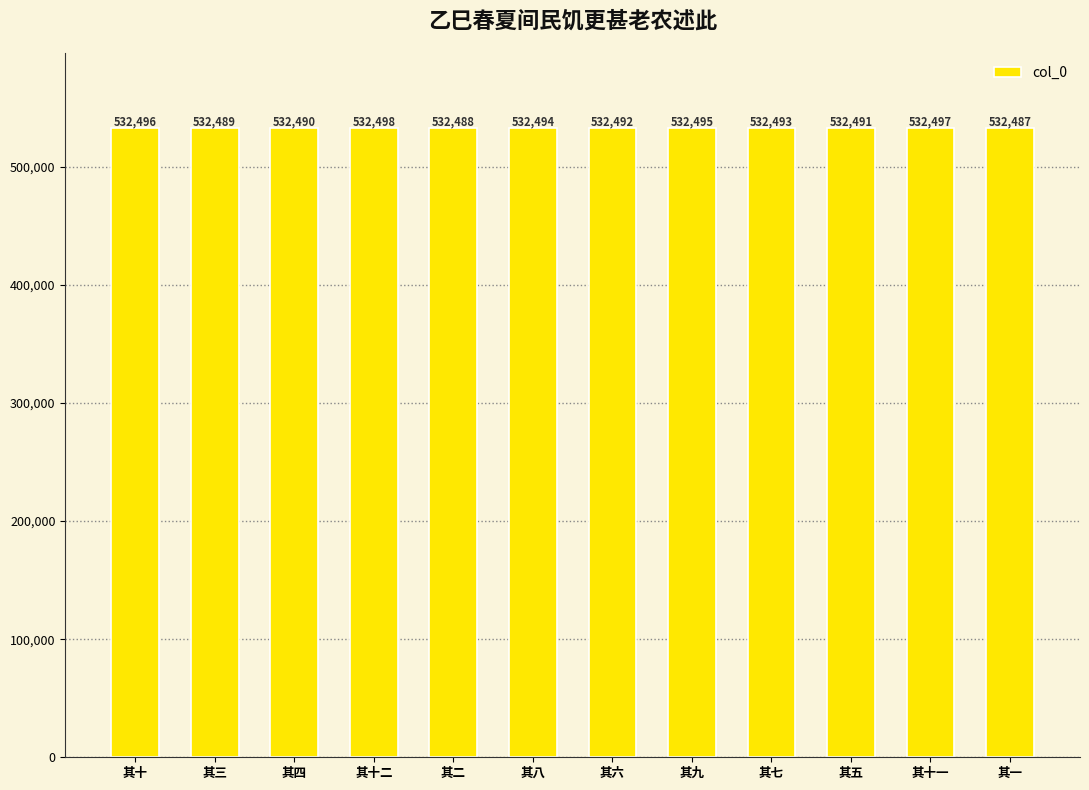

How many values are below 532493?

6